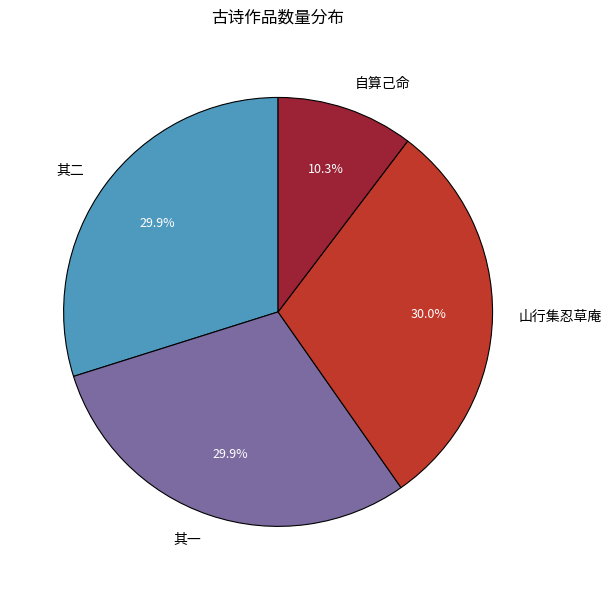

Which category has the smallest portion of the pie?

自算己命